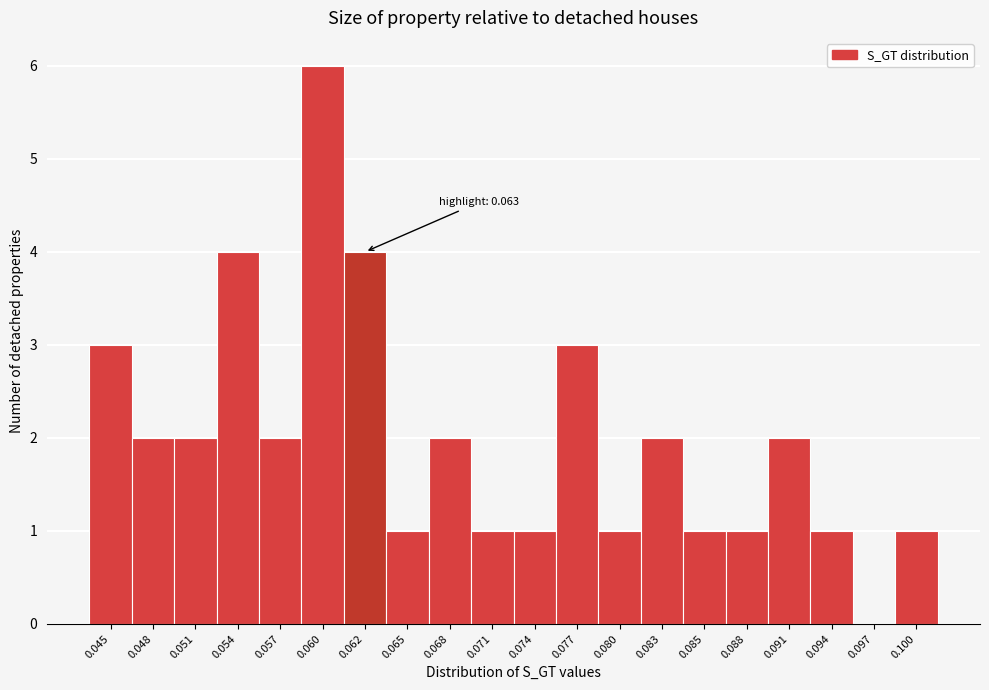

Reading left to right, extract all data points from this chart.

0.045=3	0.048=2	0.051=2	0.054=4	0.057=2	0.060=6	0.062=4	0.065=1	0.068=2	0.071=1	0.074=1	0.077=3	0.080=1	0.083=2	0.085=1	0.088=1	0.091=2	0.094=1	0.097=0	0.100=1